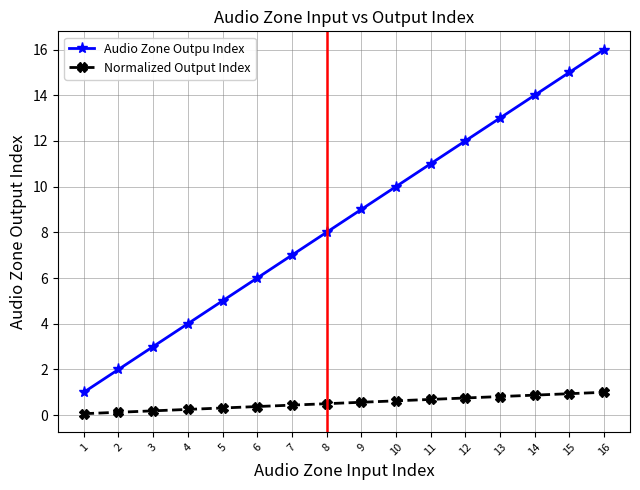

True or false: Normalized Output Index and Audio Zone Outpu Index intersect in this chart.

False